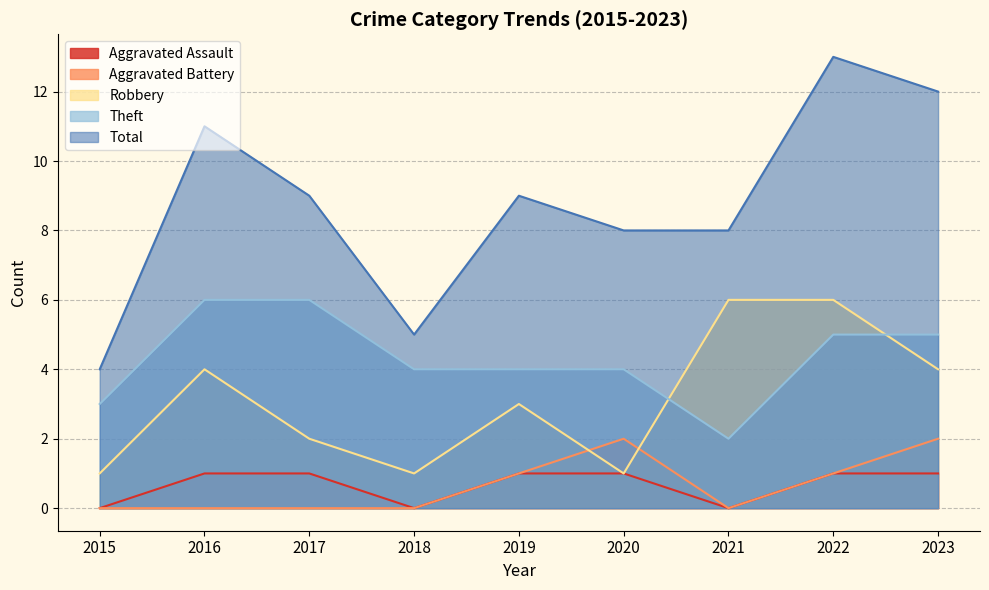

At 2023, list the series in order from smallest to largest.

Aggravated Assault, Aggravated Battery, Robbery, Theft, Total